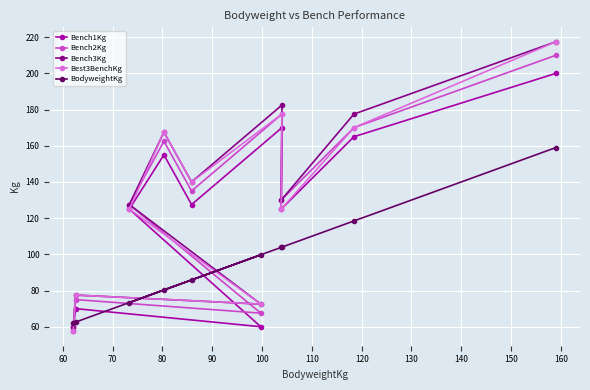

What is the lowest value of the Bench1Kg series?

57.5